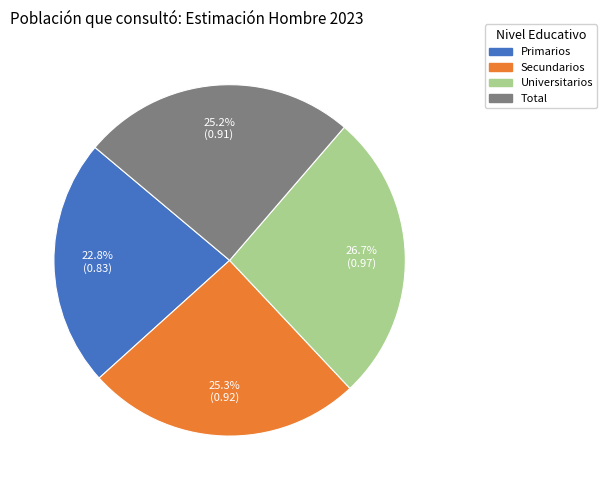

The Primarios slice represents 23% of the pie. True or false?

True